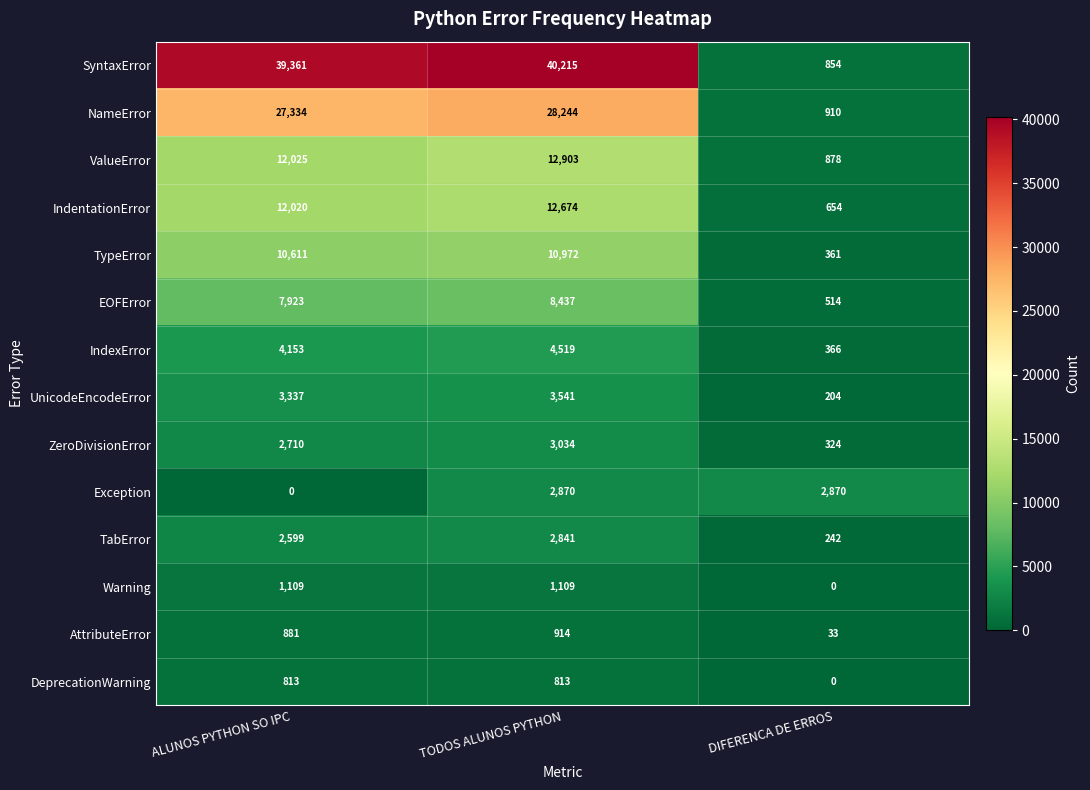

Which category has the lowest value in the ValueError series?

DIFERENCA DE ERROS